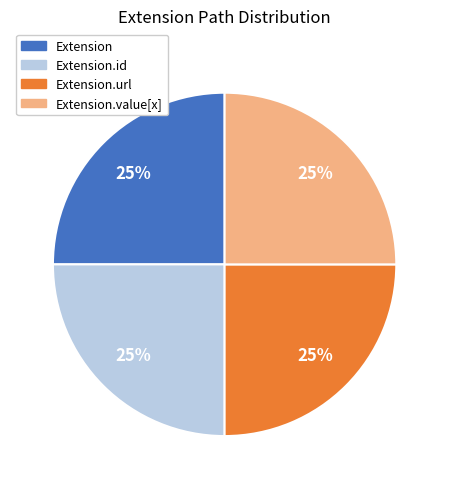

To the nearest percent, what portion does Extension represent?

25%